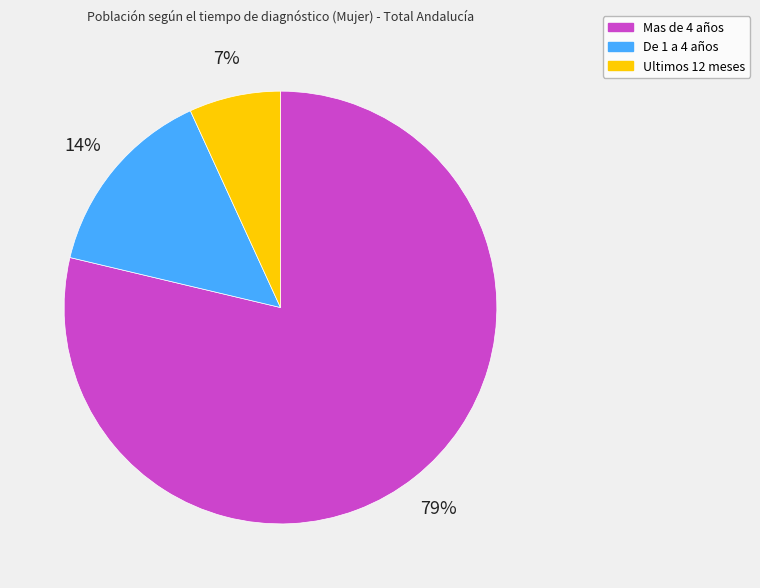

Which slice is the largest?

Mas de 4 años